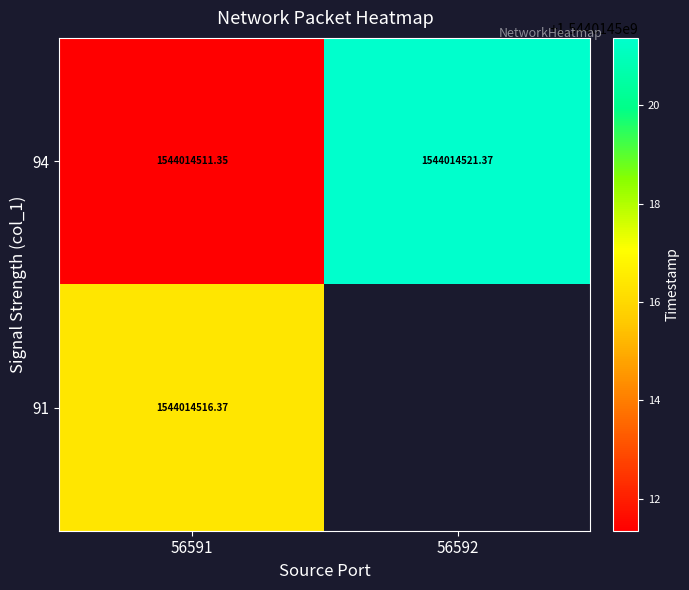

Is the value of 91 at 56591 greater than the value of 94 at 56591?

Yes